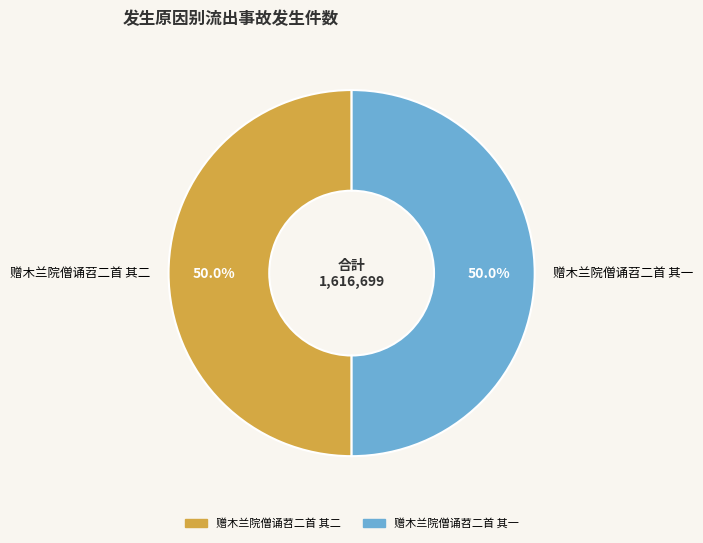

What is the total percentage of 赠木兰院僧诵苕二首 其一 and 赠木兰院僧诵苕二首 其二?

100.0%